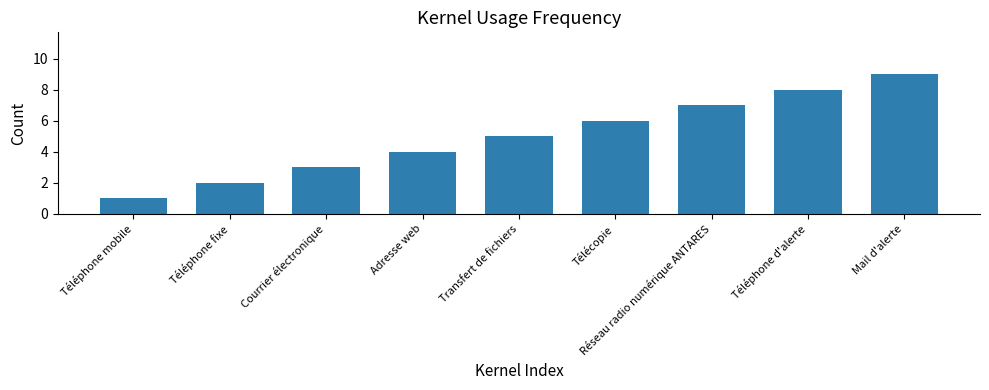

The value at Adresse web is 4. True or false?

True